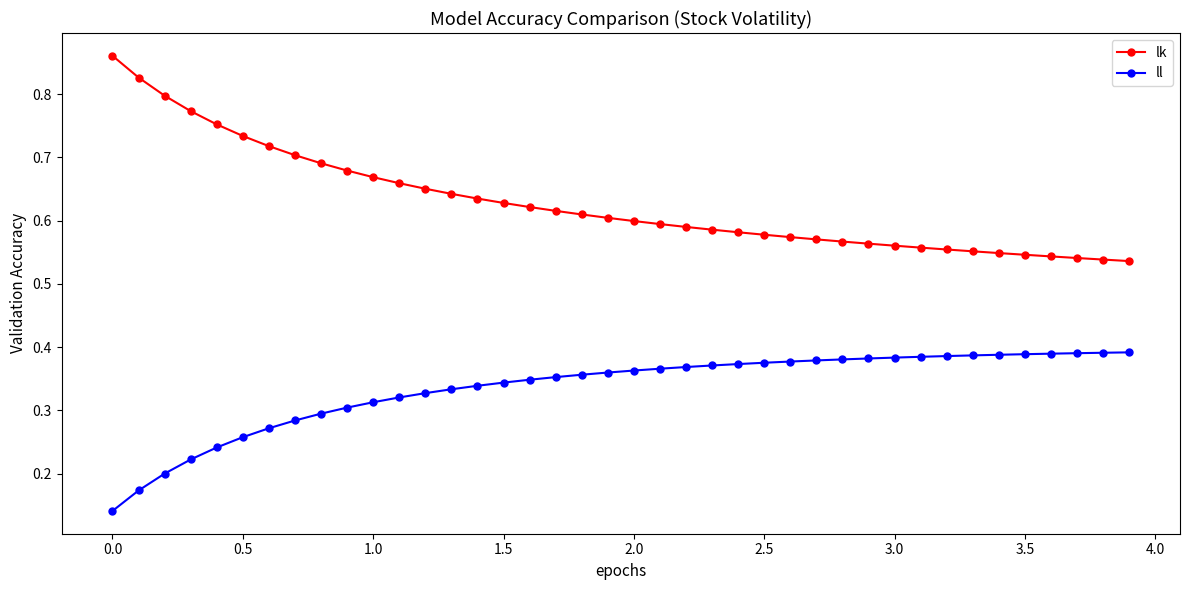

Which series has the largest total across all categories?

lk